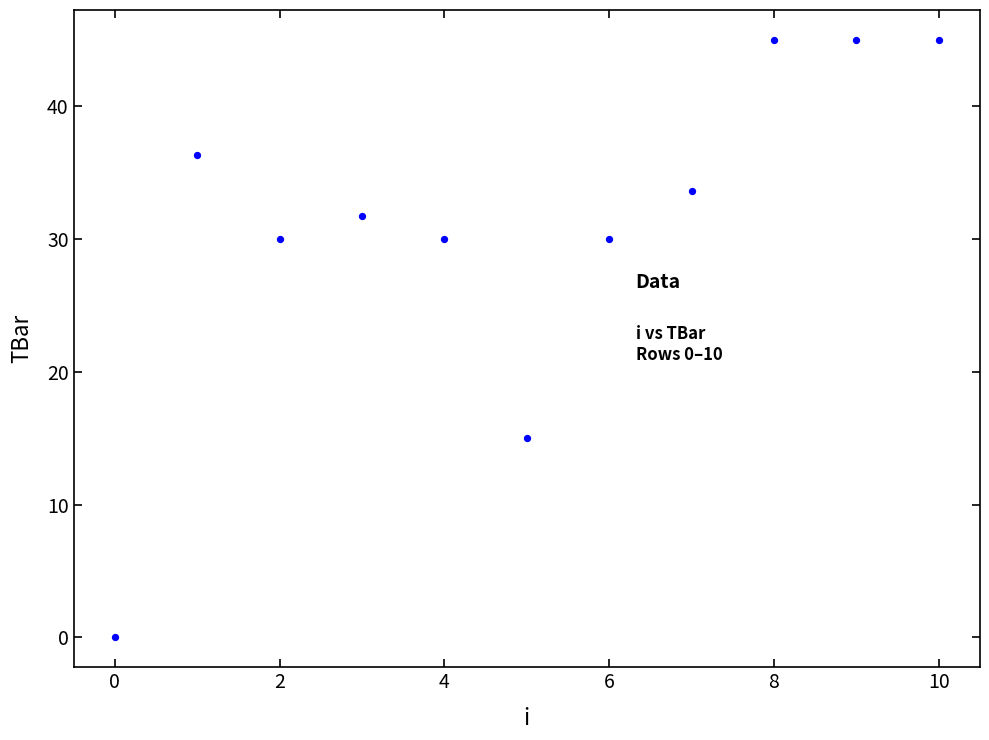

What Y value in the scatter plot is closest to 22?

15.0